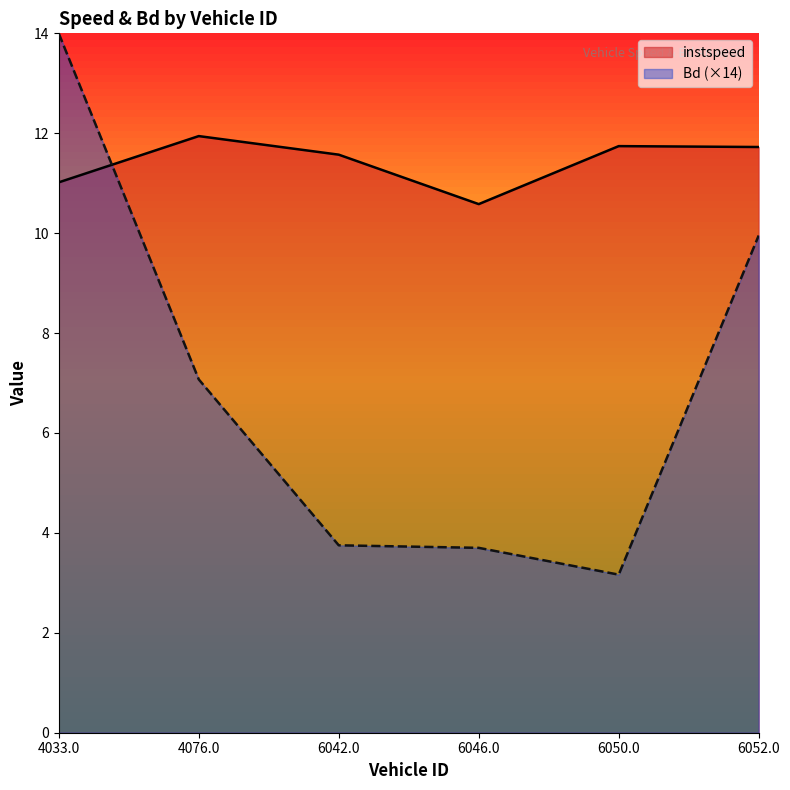

What is the label of the 4th point from the left?

6046.0